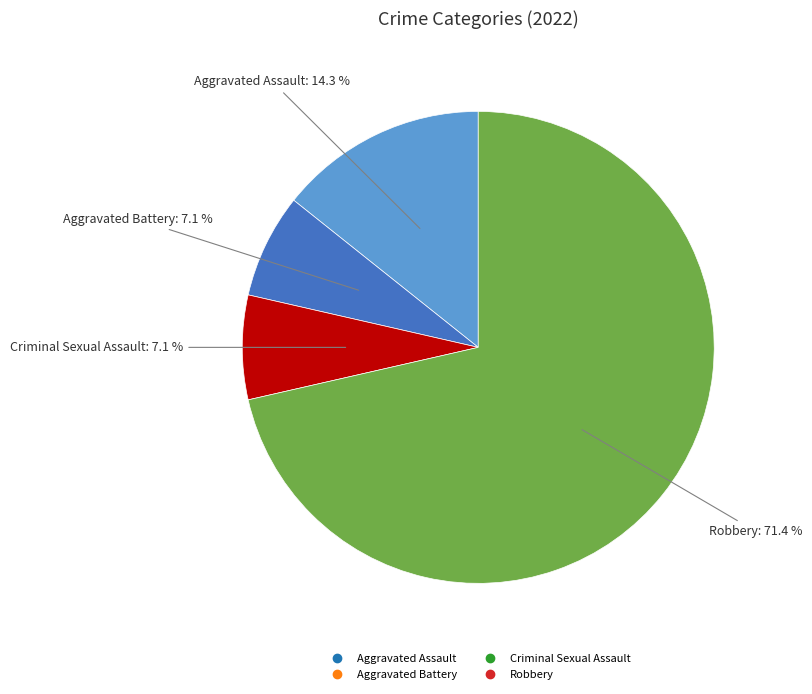

Which category has the biggest portion of the pie?

Robbery